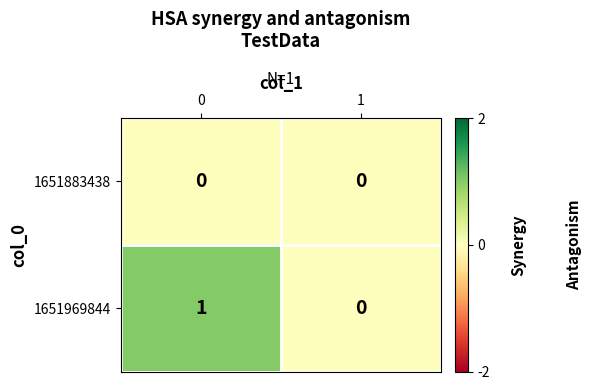

Rank the series by their maximum value, from highest to lowest.

1651969844, 1651883438